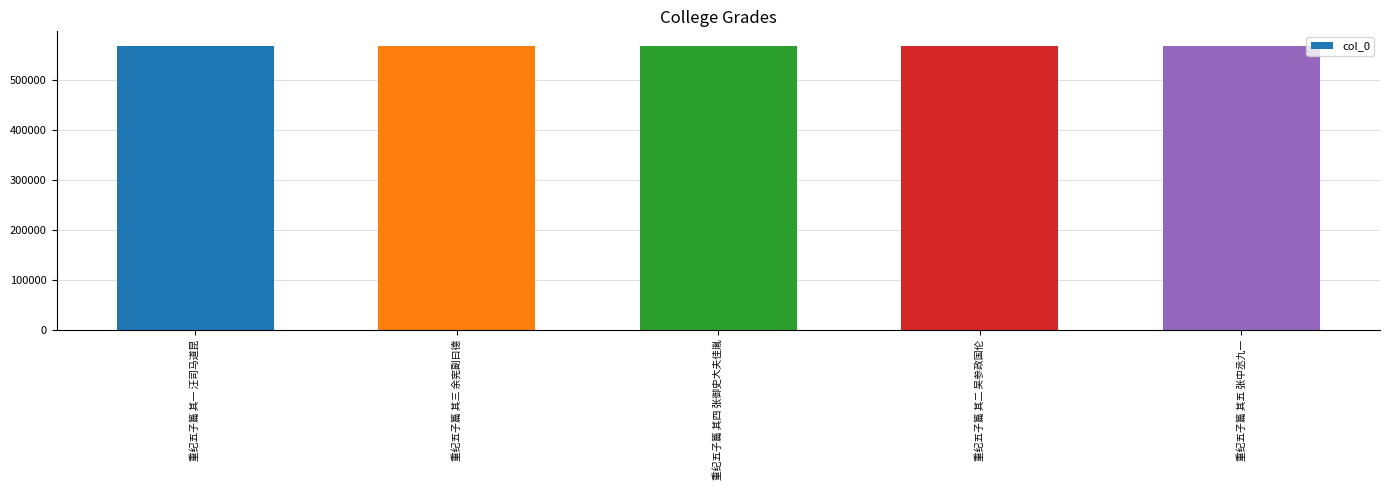

What is the average value?

568707